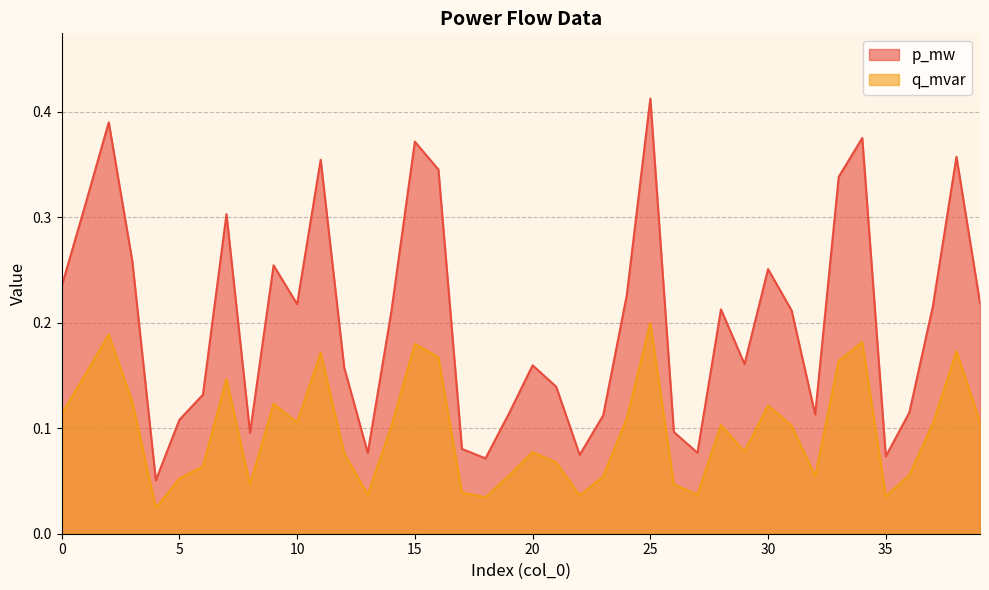

The value of q_mvar at 17 is 0.0. True or false?

False